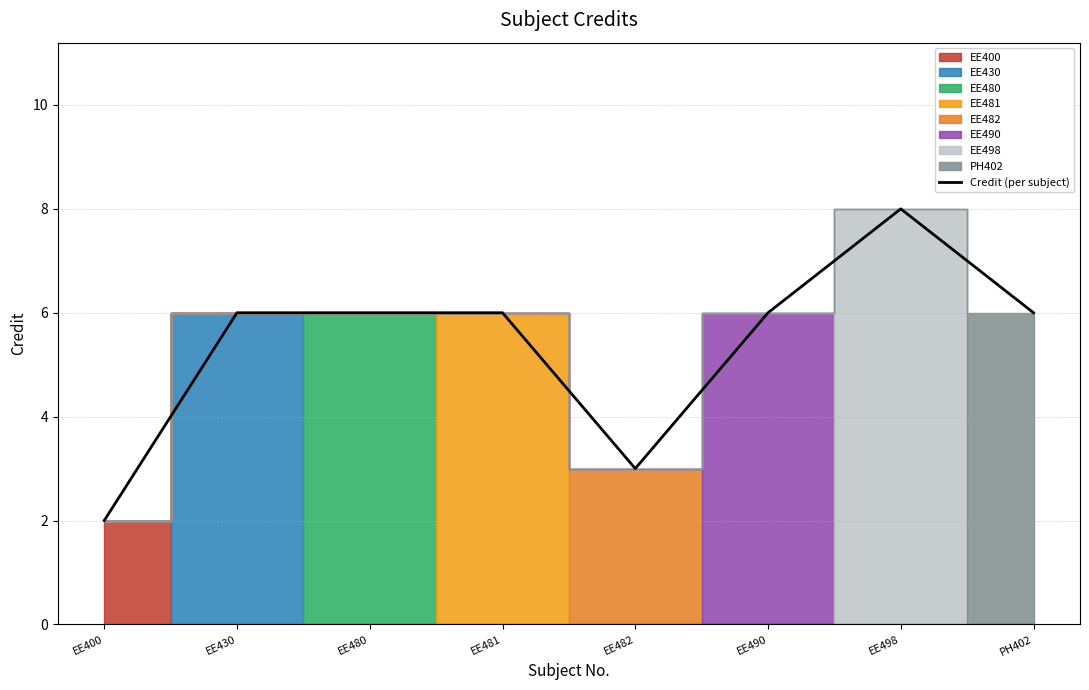

True or false: there are more than 2 points higher than both neighbors.

False